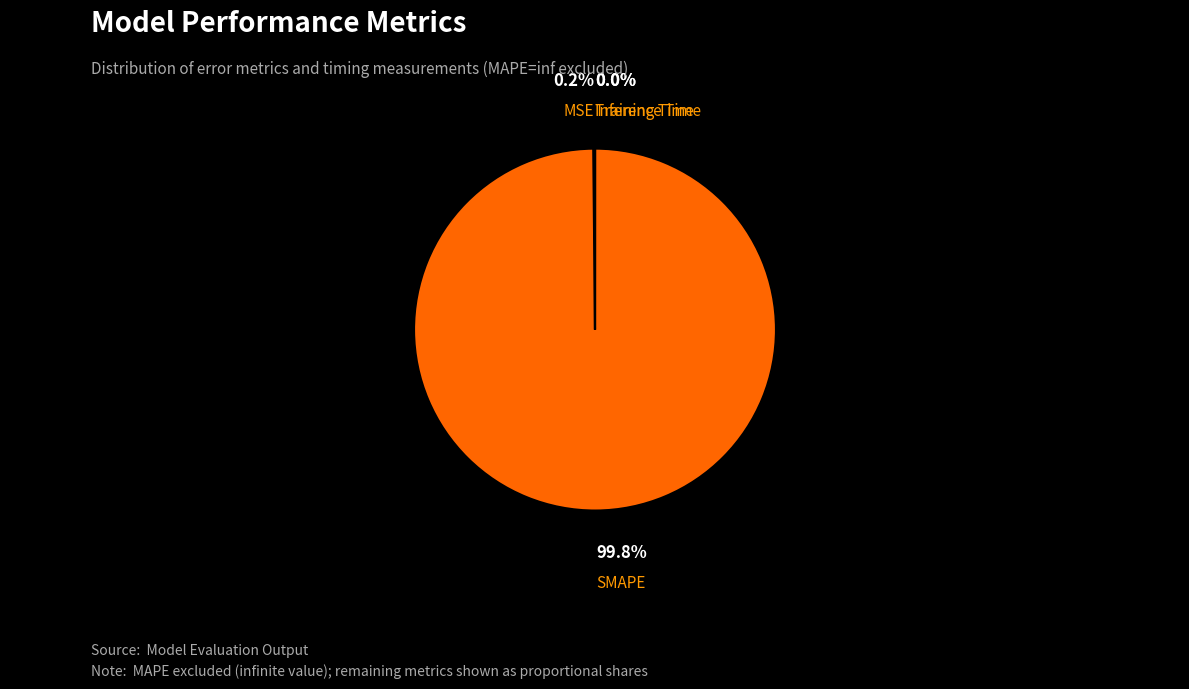

Which slice represents more than half of the pie?

SMAPE